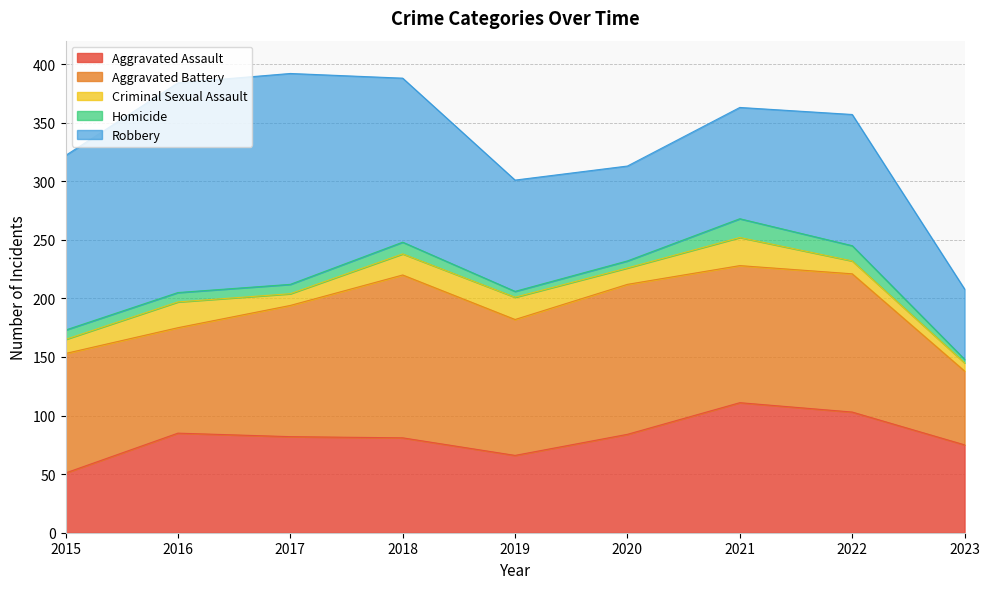

Which series has the largest total across all categories?

Robbery